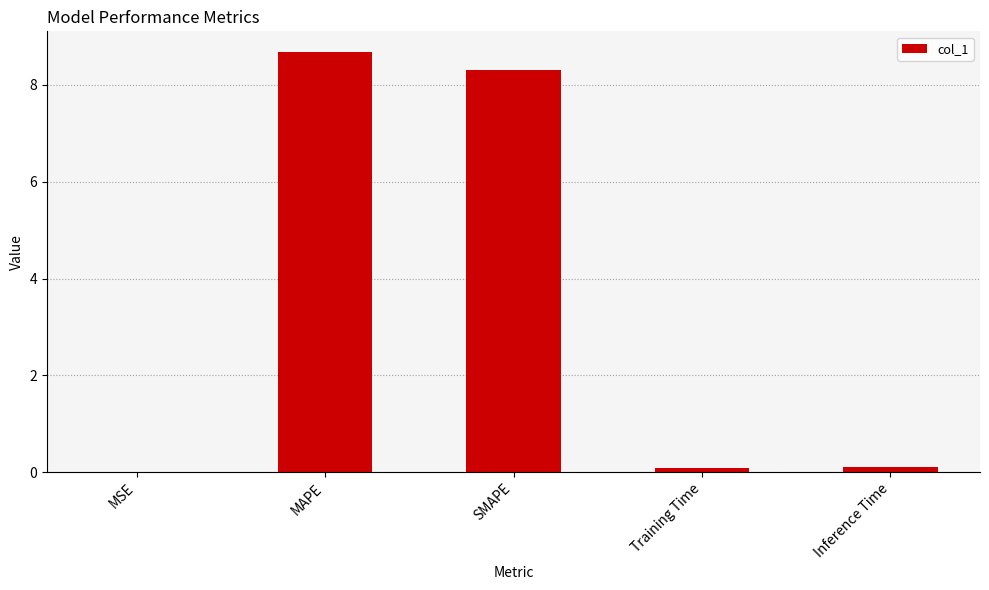

What is the sum of all values?

17.2